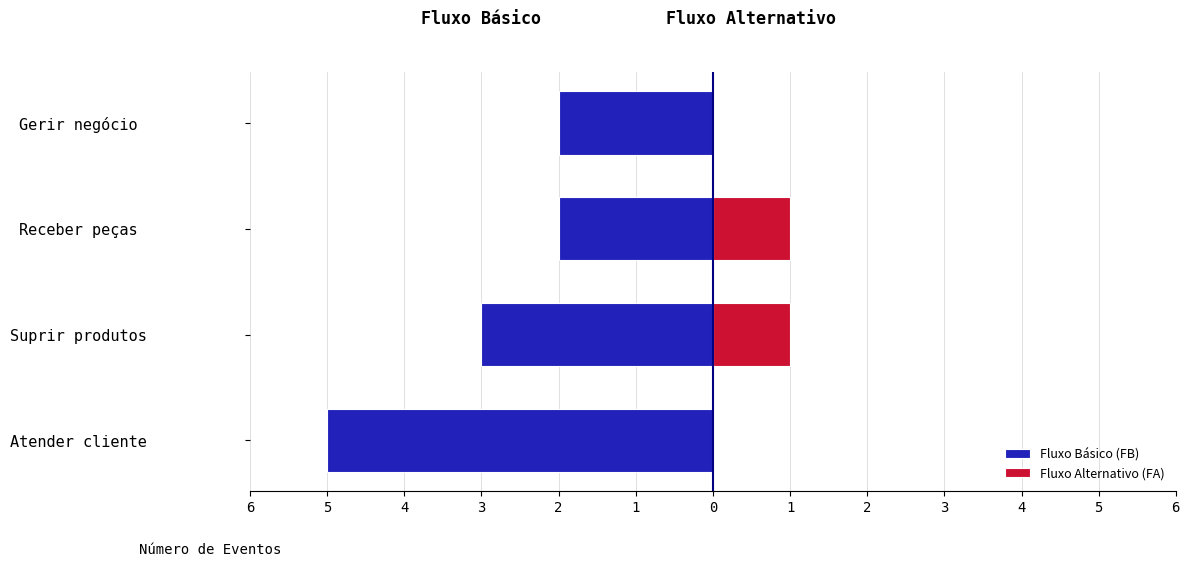

Which series has the widest spread of values?

Fluxo Básico (FB)